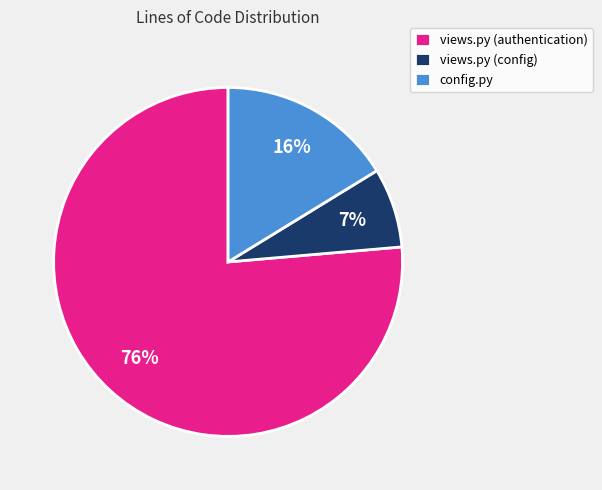

What is the smallest slice in the pie chart?

views.py (config)